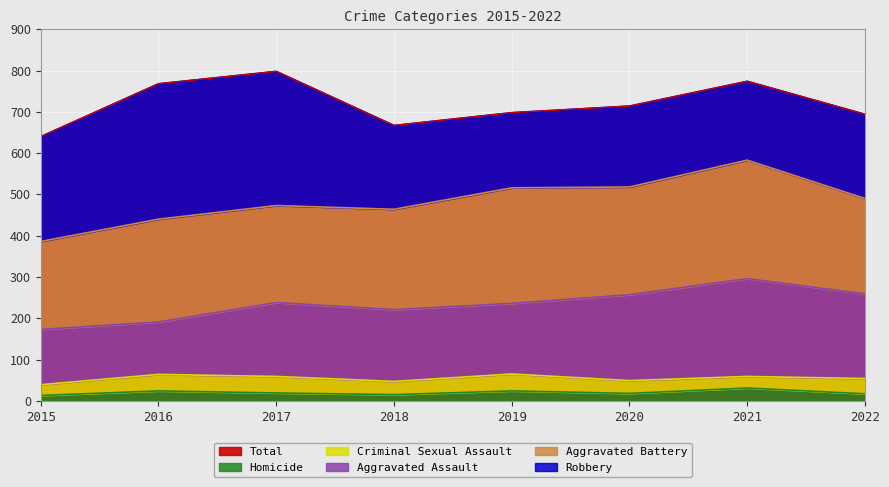

Is it true that Criminal Sexual Assault equals 40 at 2017?

True